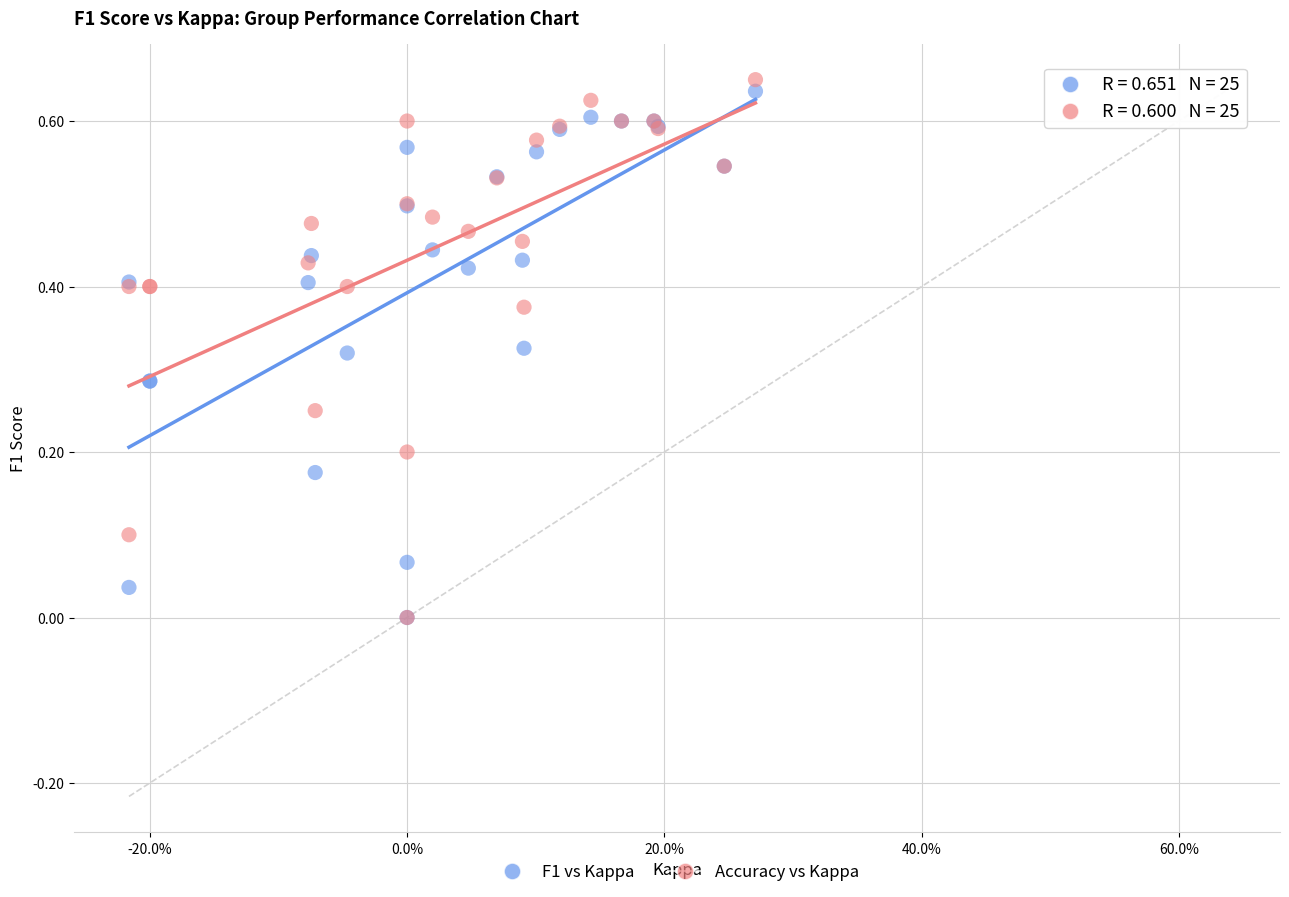

Which series has the largest Y range (max minus min)?

Accuracy vs Kappa